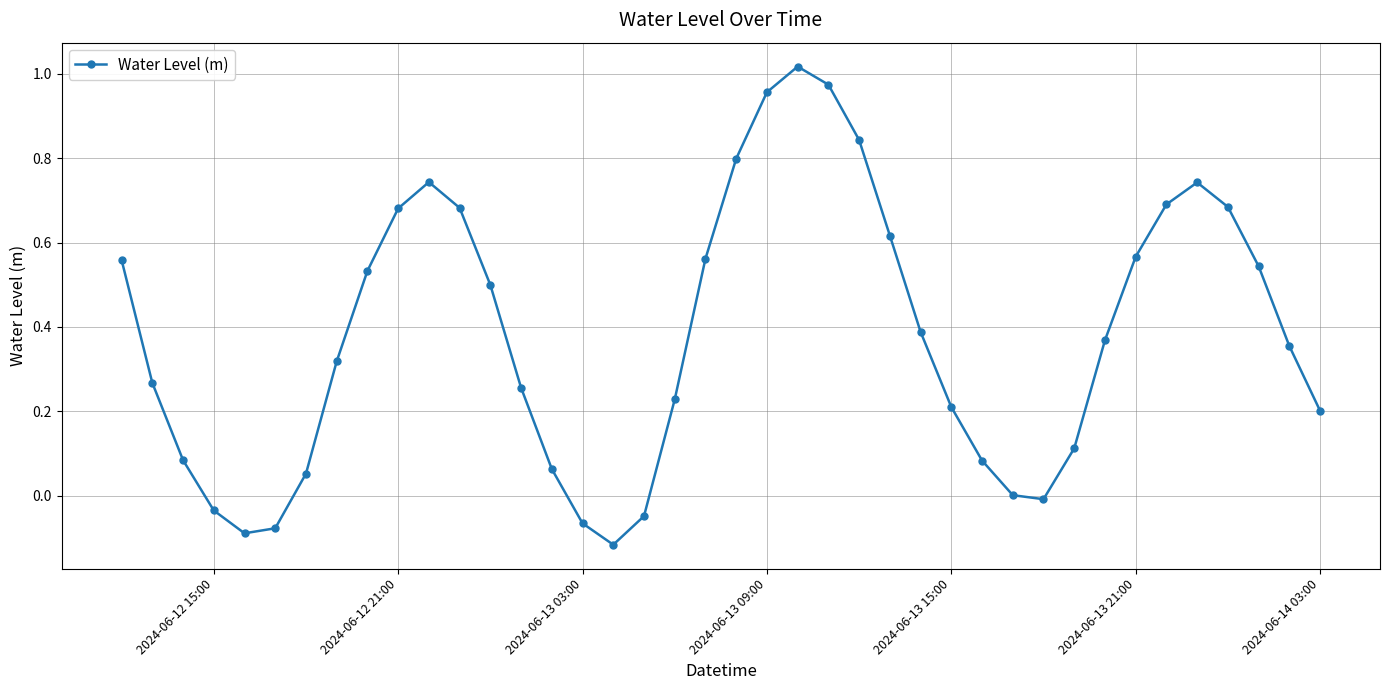

How many points are higher than both their immediate neighbors (excluding endpoints)?

3